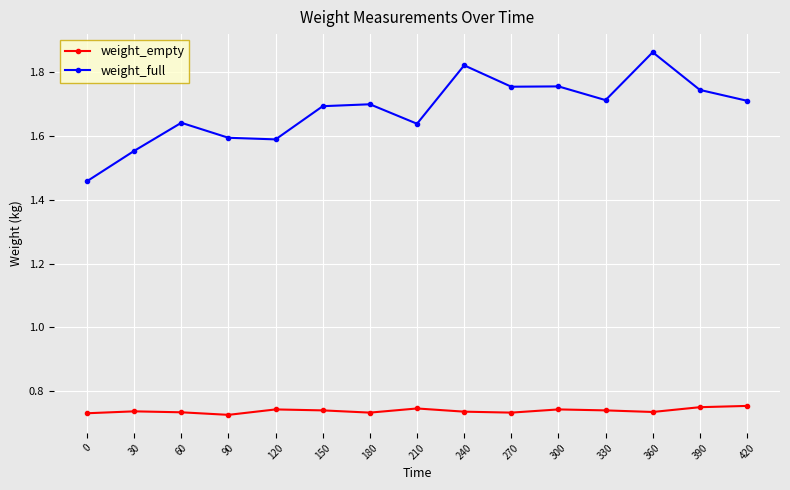

How many weight_empty values are between 0 and 1?

15